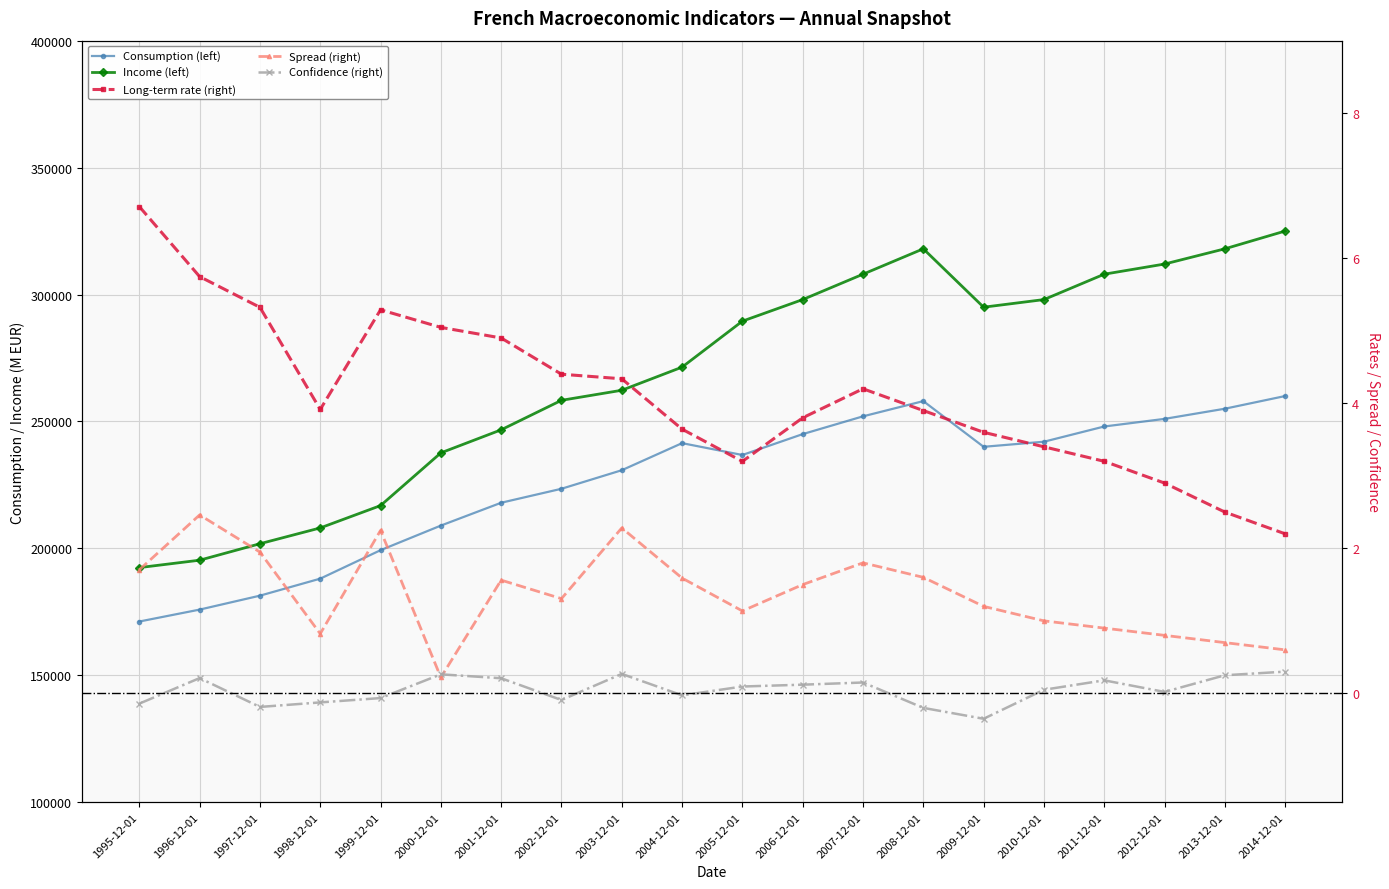

Is it true that Confidence (right) equals 0.3 at 2014-12-01?

True